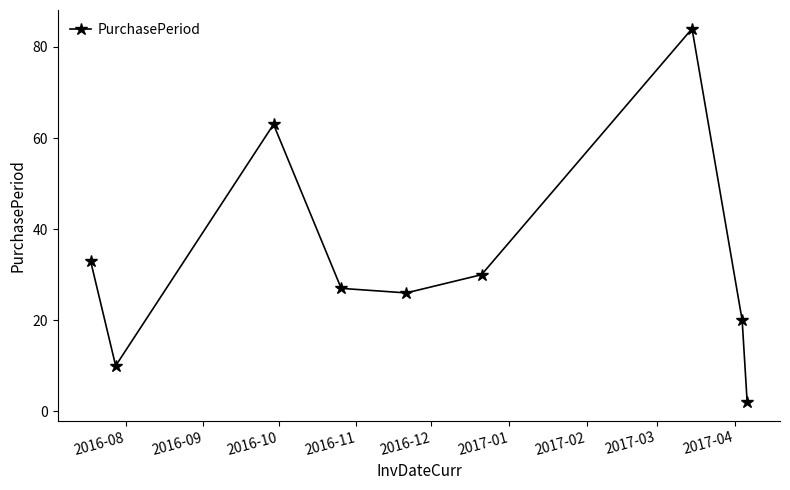

What is the greatest value displayed?

84